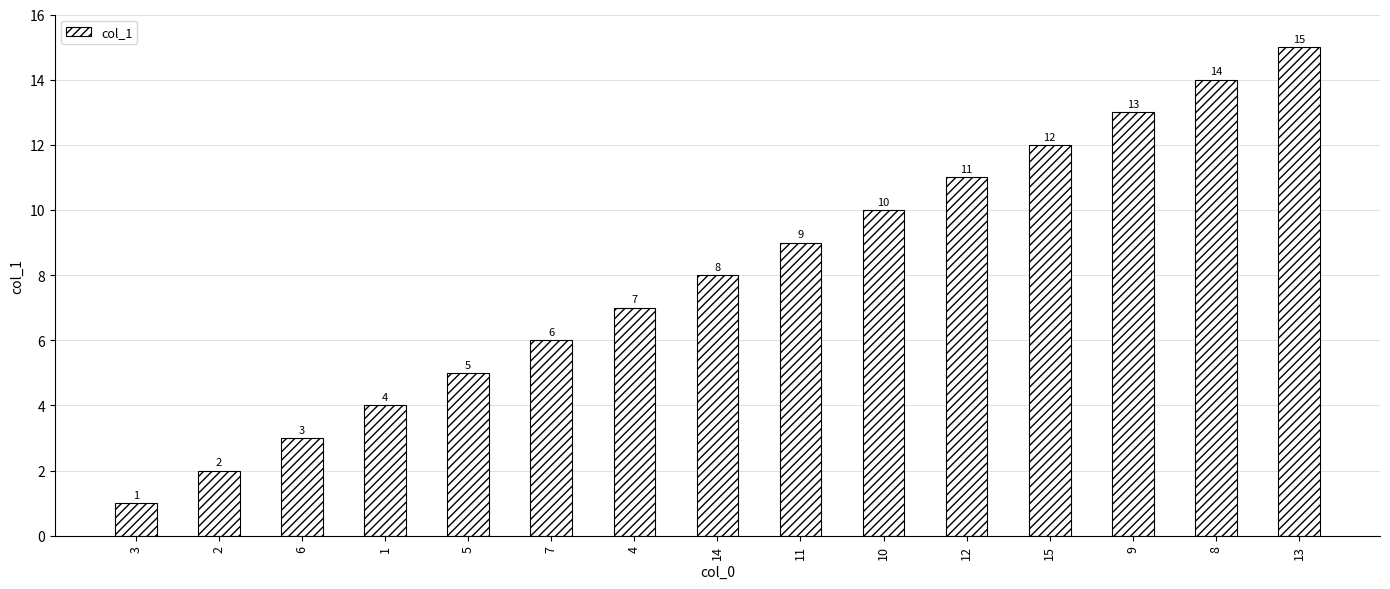

What is the difference between the maximum and minimum values?

14